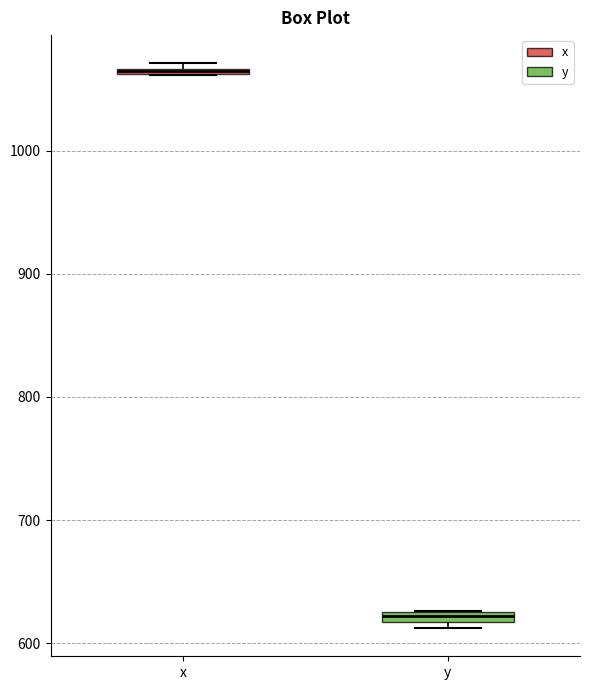

Where is the lower edge of the box for x on the y-axis? The values are not printed on the chart, so give them approximately, as read against the axis.

1060